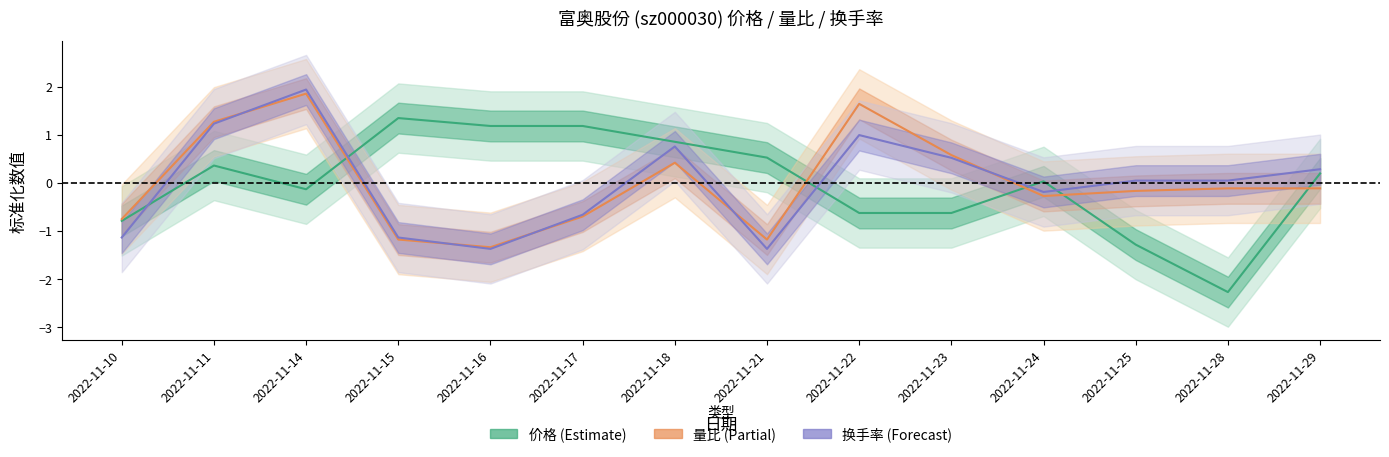

What is the total value across all series at 2022-11-17?

-0.2